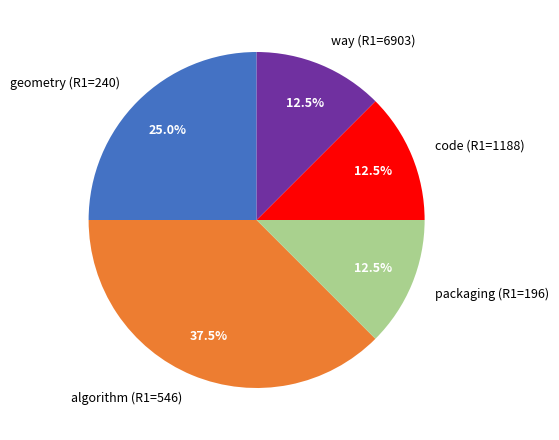

Is there any slice that represents more than half of the pie?

No